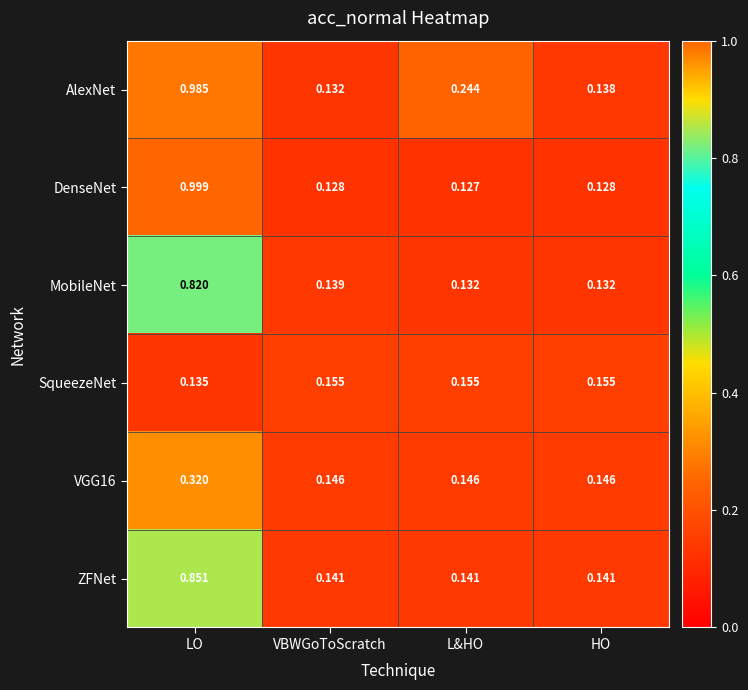

Which category has the lowest value across all series?

L&HO